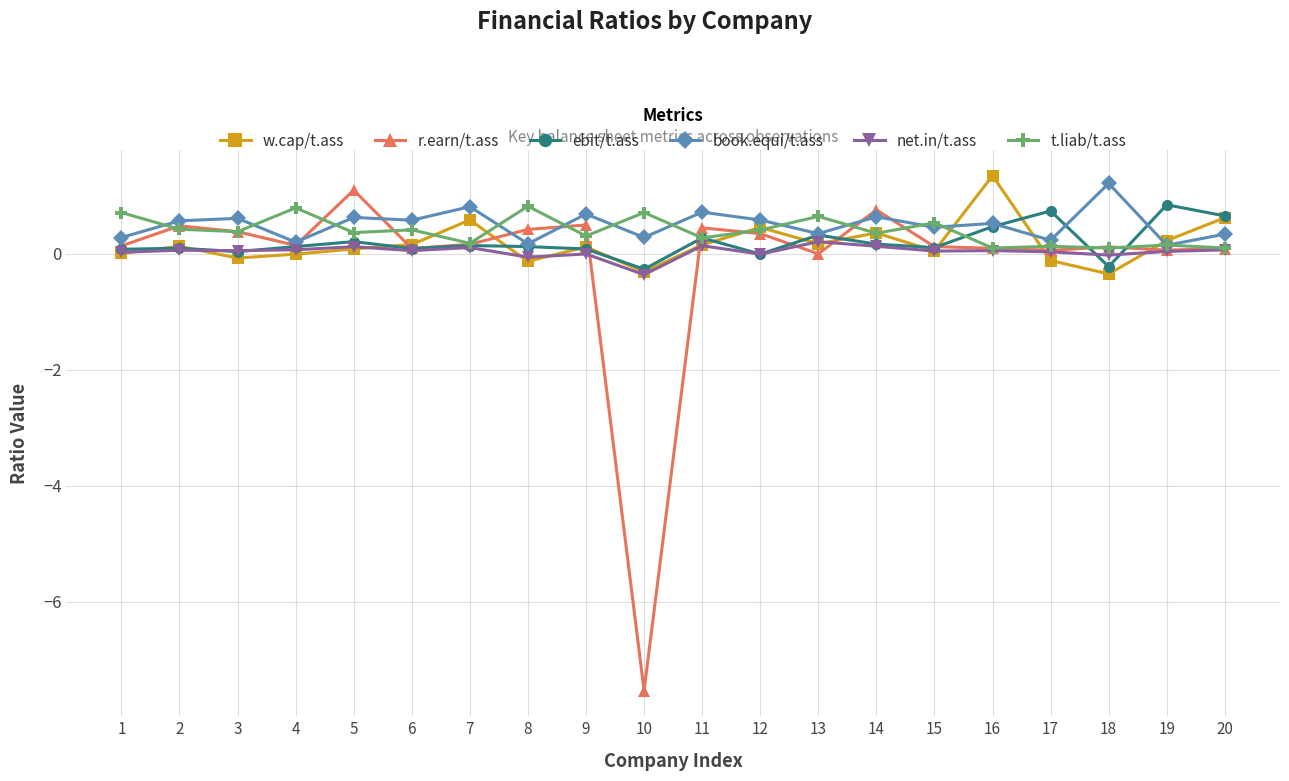

The t.liab/t.ass series shows 0.8 at 8. True or false?

True